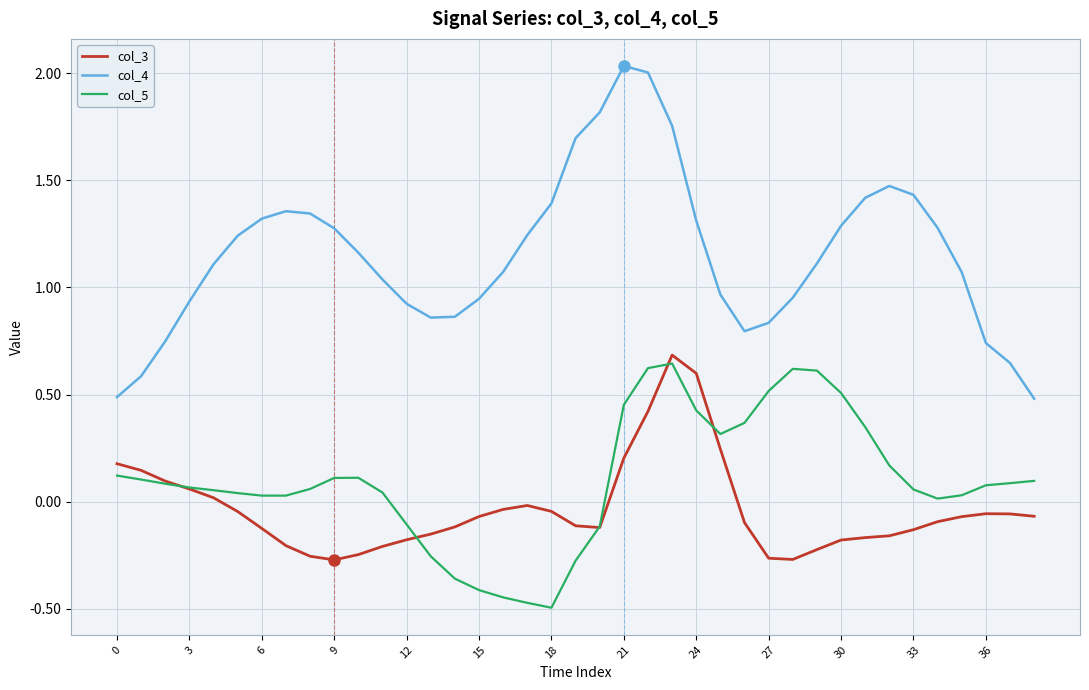

True or false: col_4 and col_5 intersect in this chart.

False